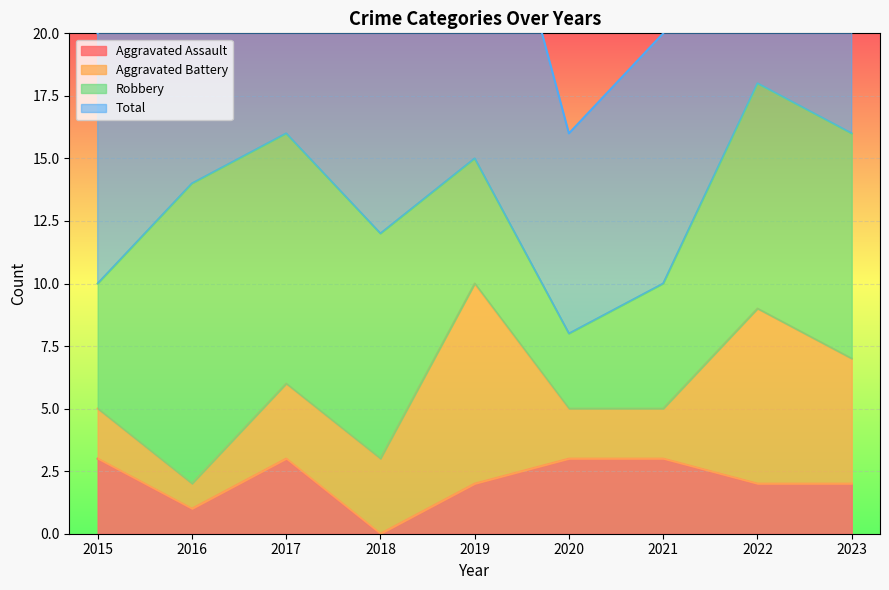

What is the sum of the Total values at 2017 and 2020?

48